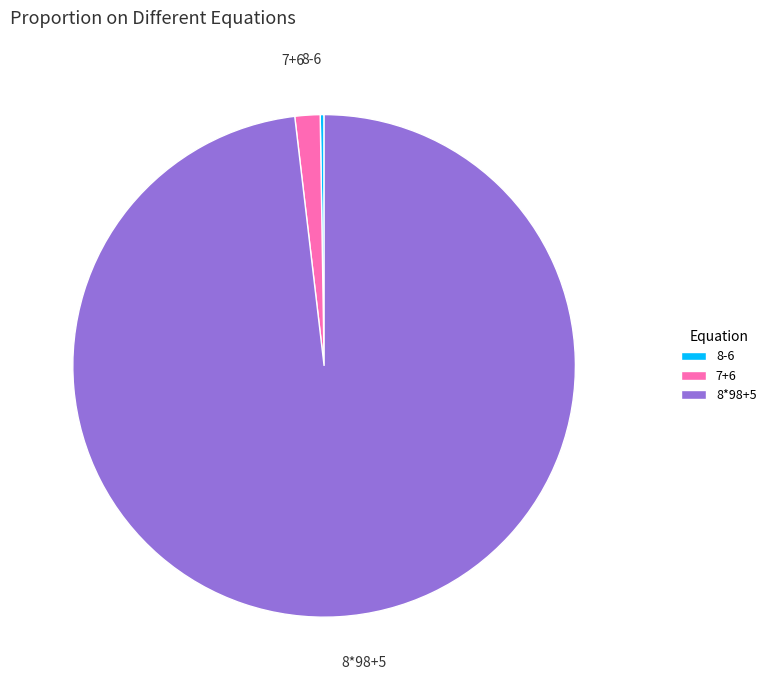

What is the ratio of the value at 8*98+5 to the value at 7+6?

60.7